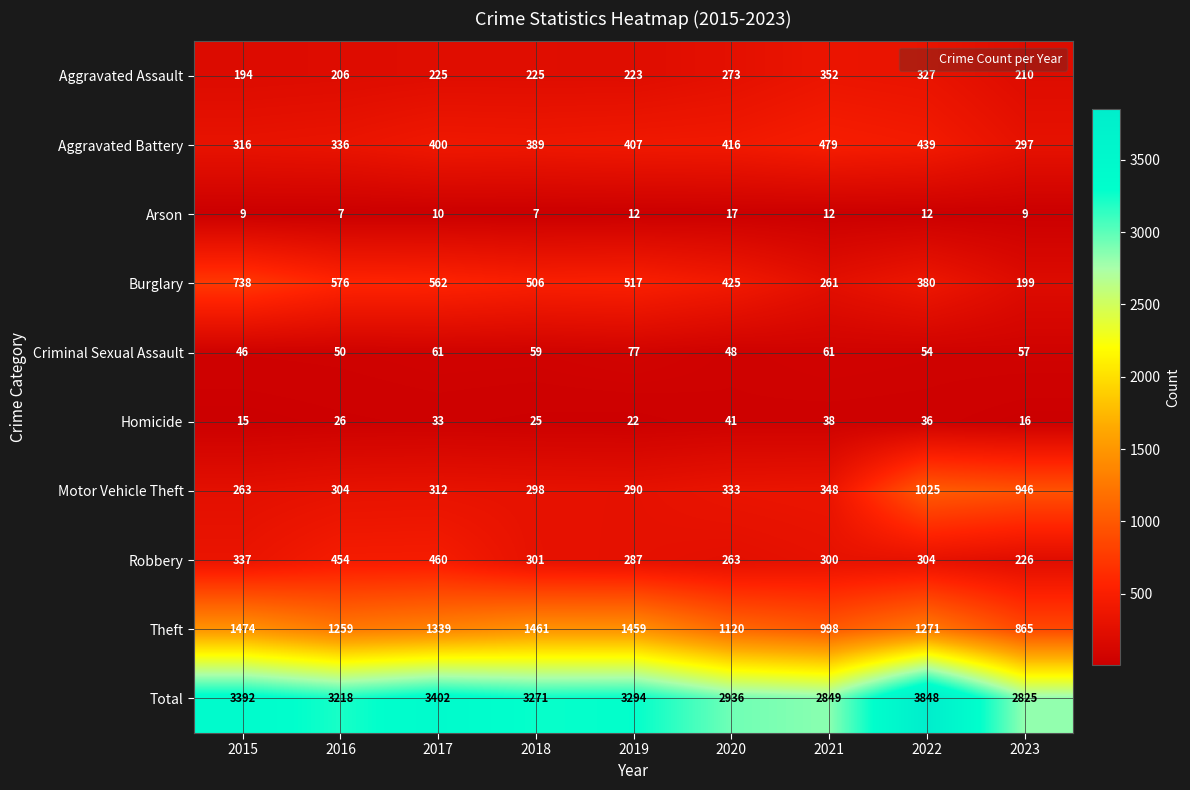

At how many categories does at least one series exceed 921?

9